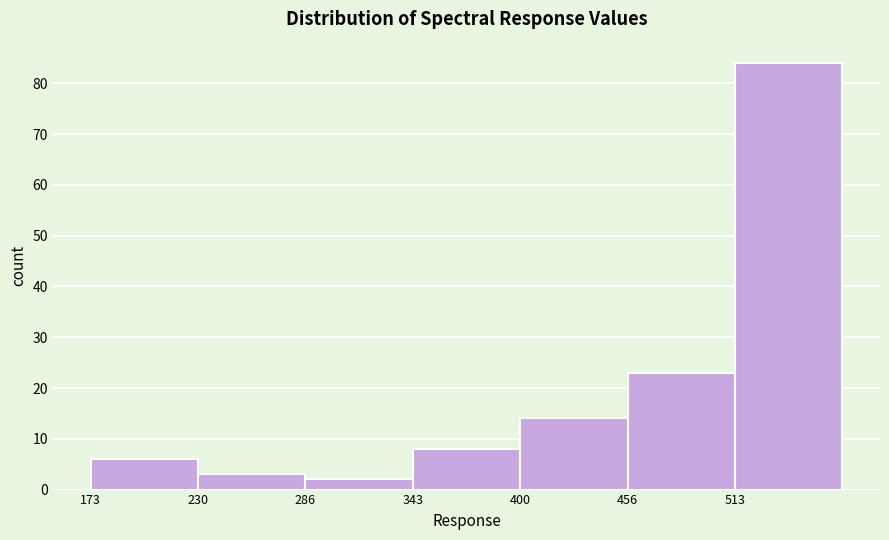

Which range on the x-axis has the tallest bar?

510 to 570